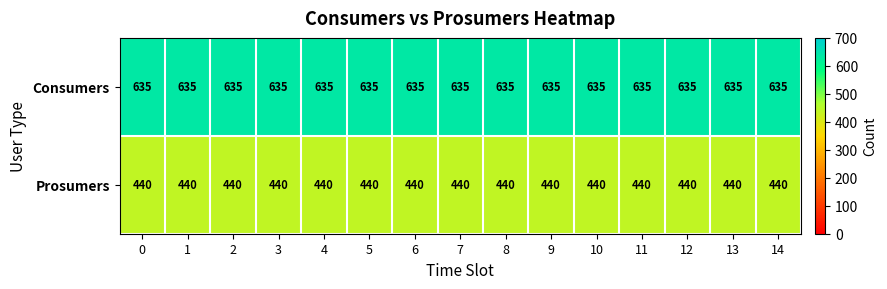

What is the difference between the highest and lowest values at 4?

195